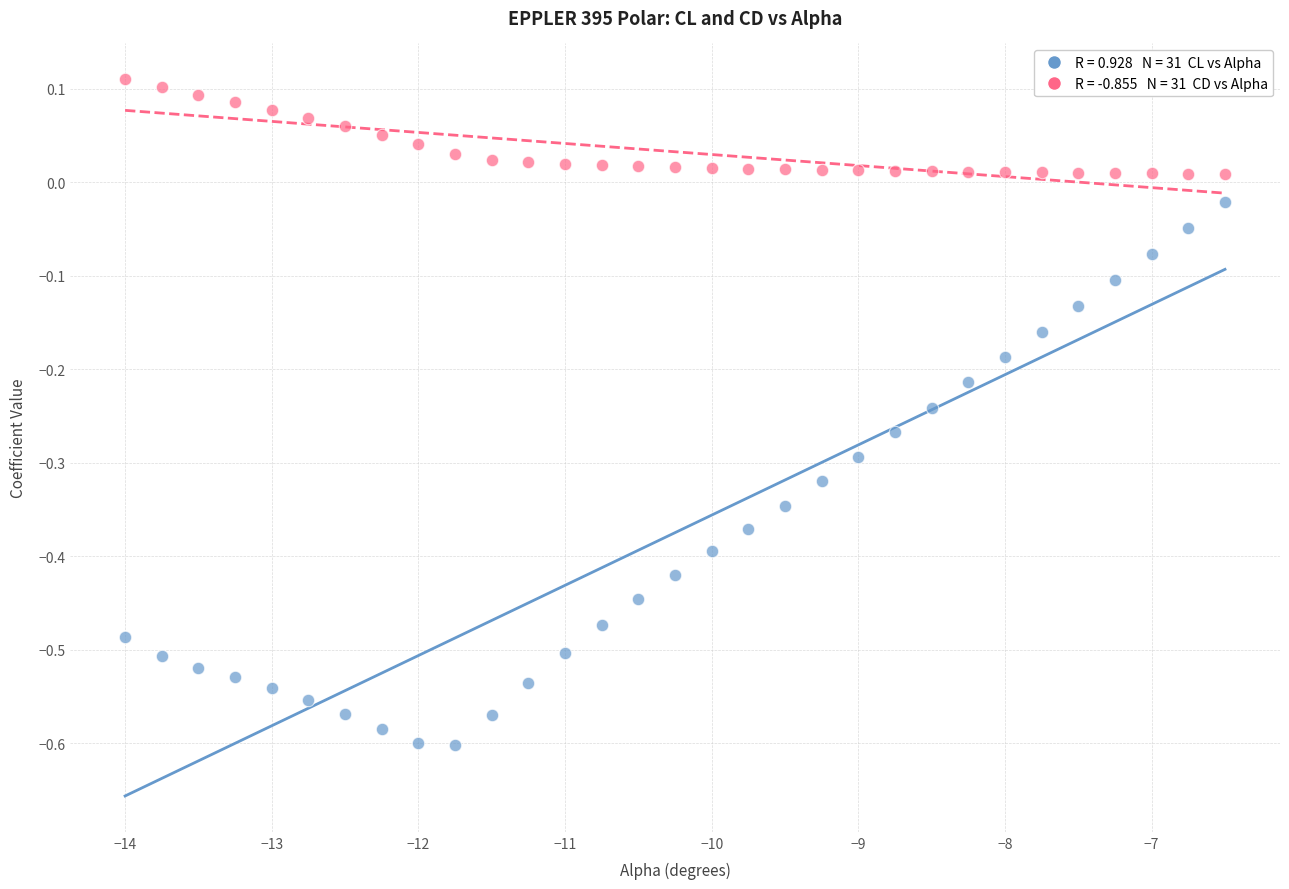

Across all data points, what is the range of Y values (max minus min)?

0.7